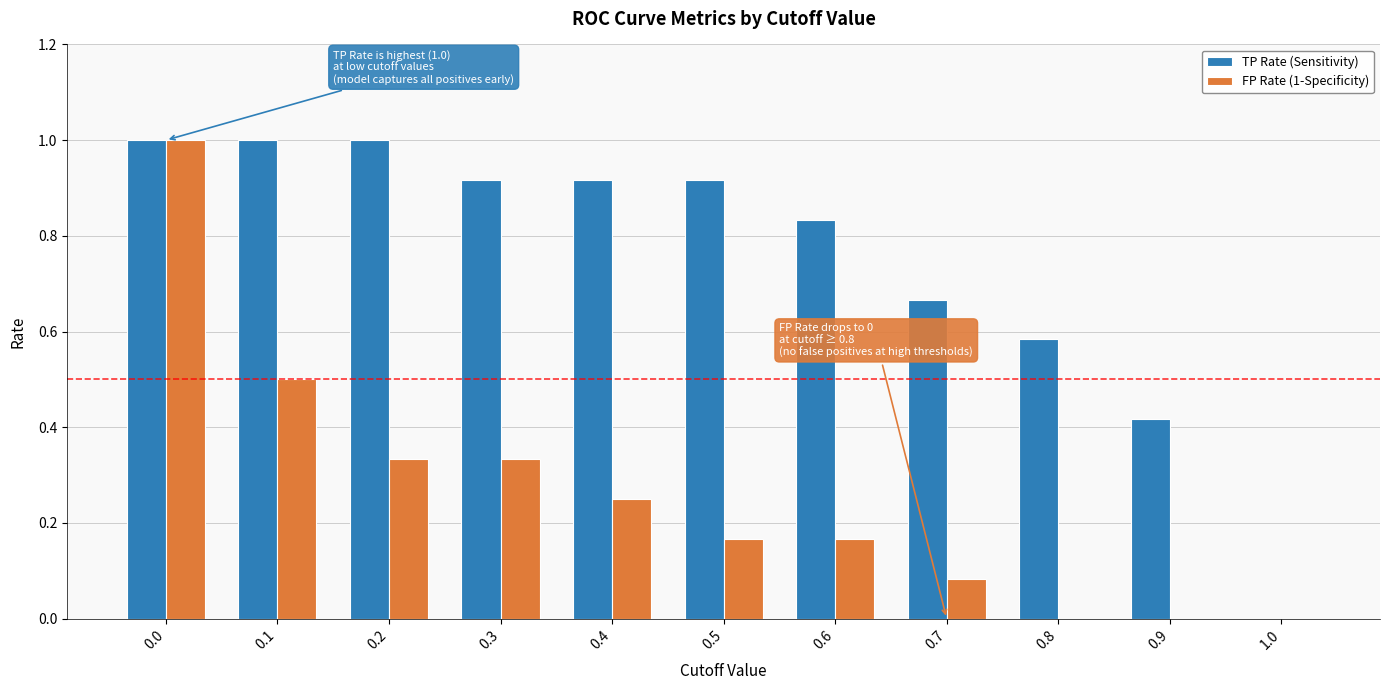

What is the highest value of the FP Rate (1-Specificity) series?

1.0